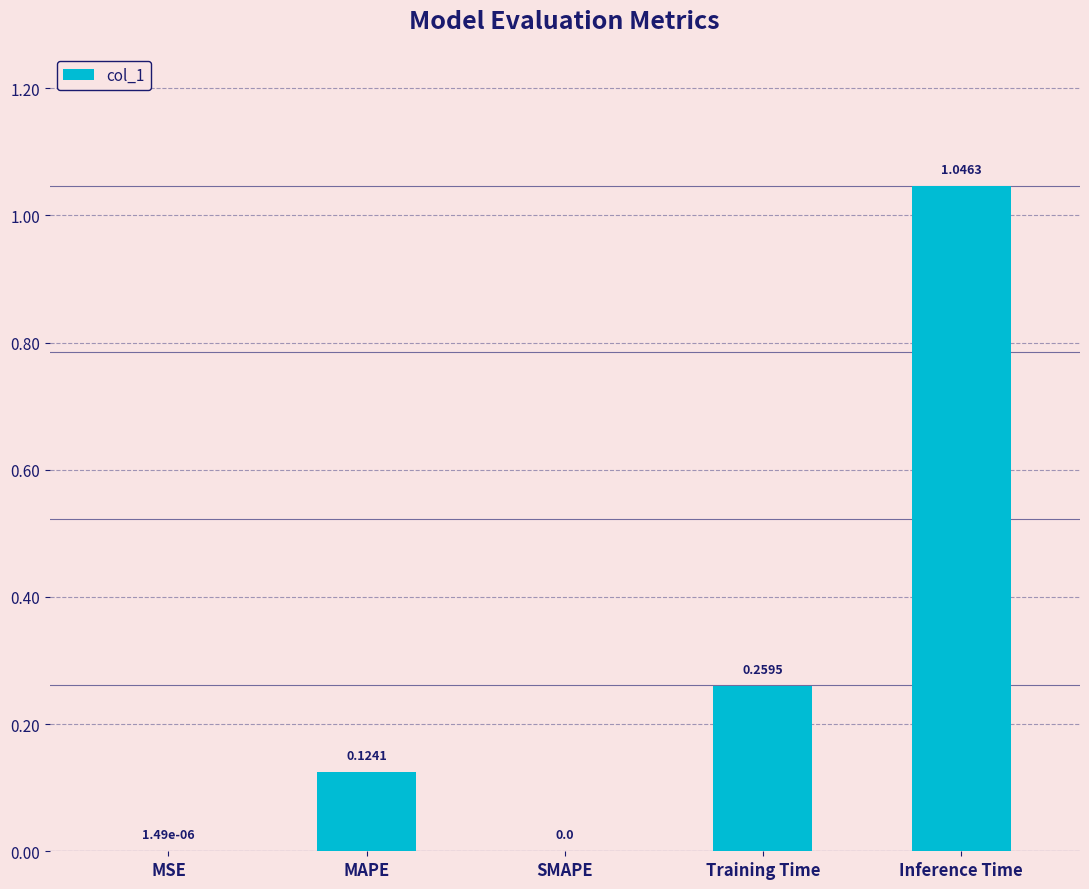

What is the change in value from MSE to Training Time?

+0.3